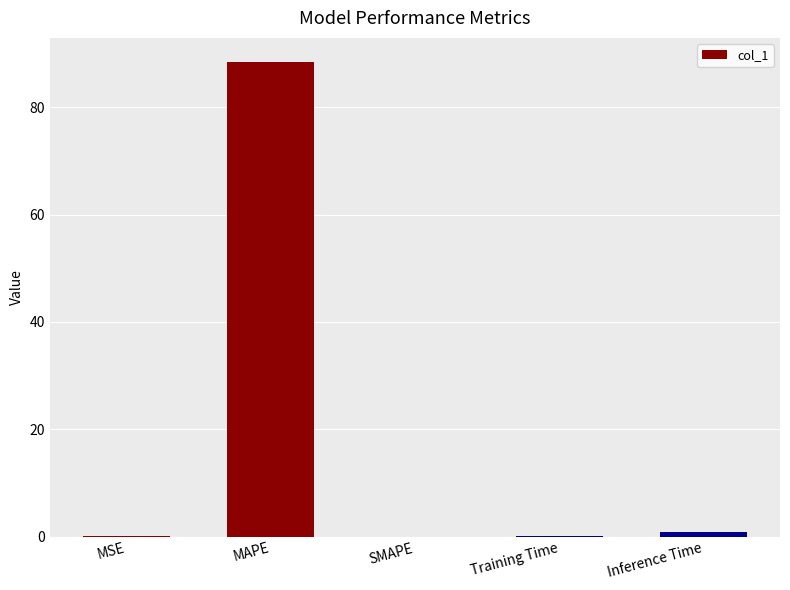

What is the change in value from MAPE to SMAPE?

-88.5